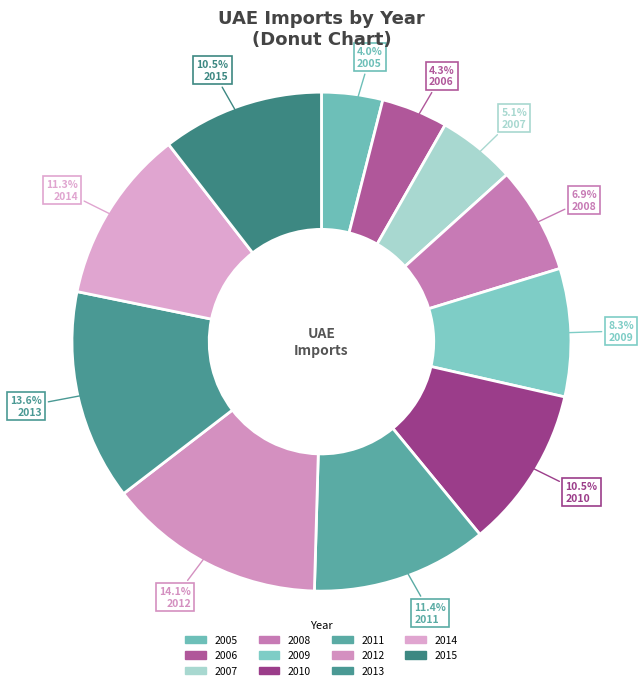

To the nearest percent, what is the difference between the largest and smallest slice percentages?

10%